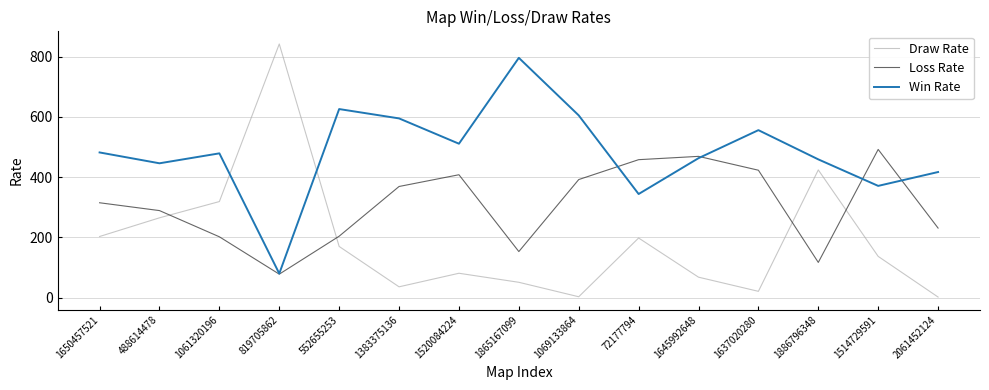

What is the sum of all Loss Rate values?

4600